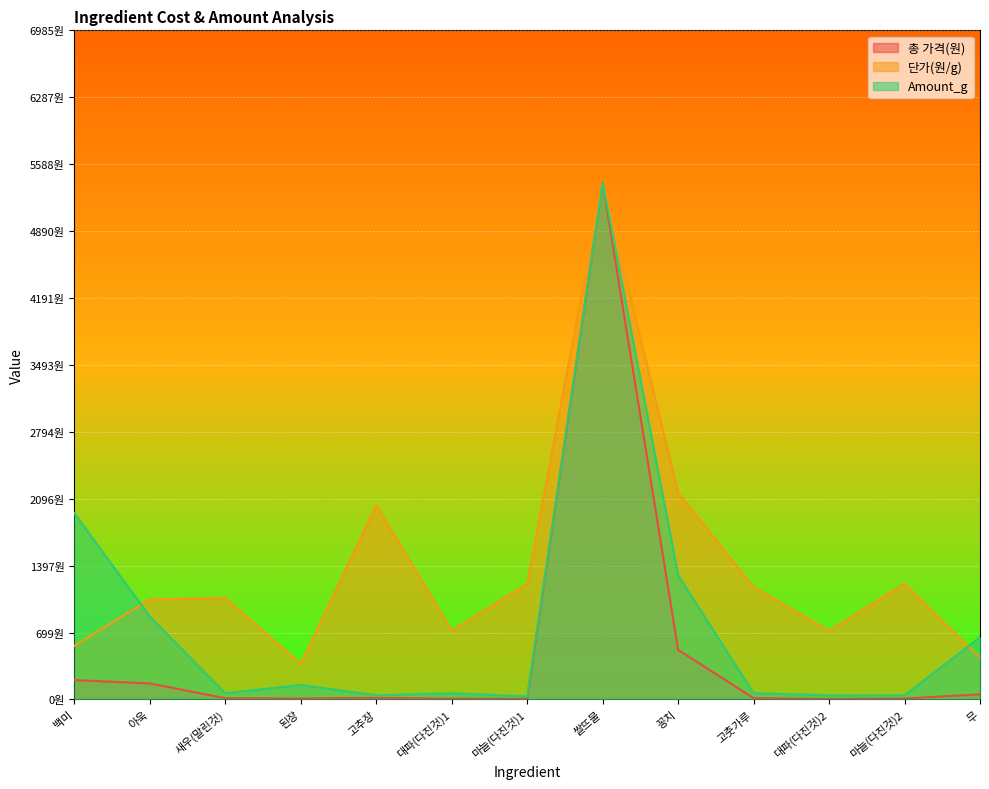

Which has a higher value, 고춧가루 or 마늘(다진것)2?

고춧가루